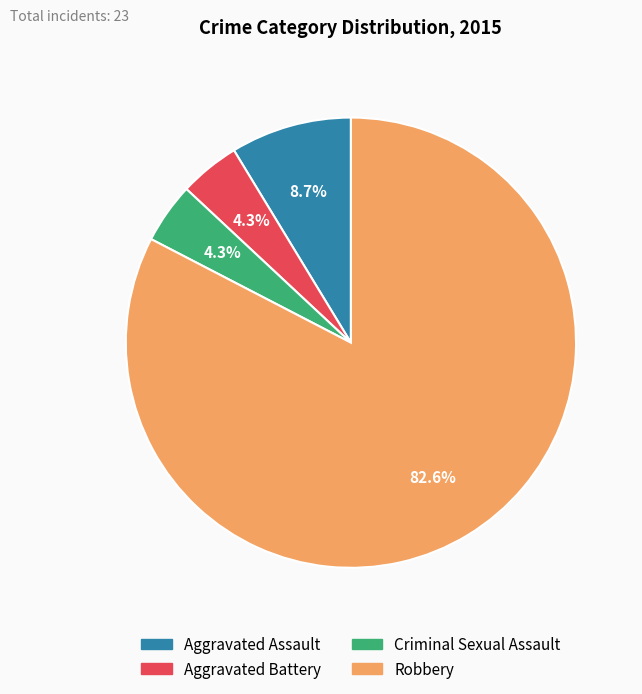

Which category has the biggest portion of the pie?

Robbery